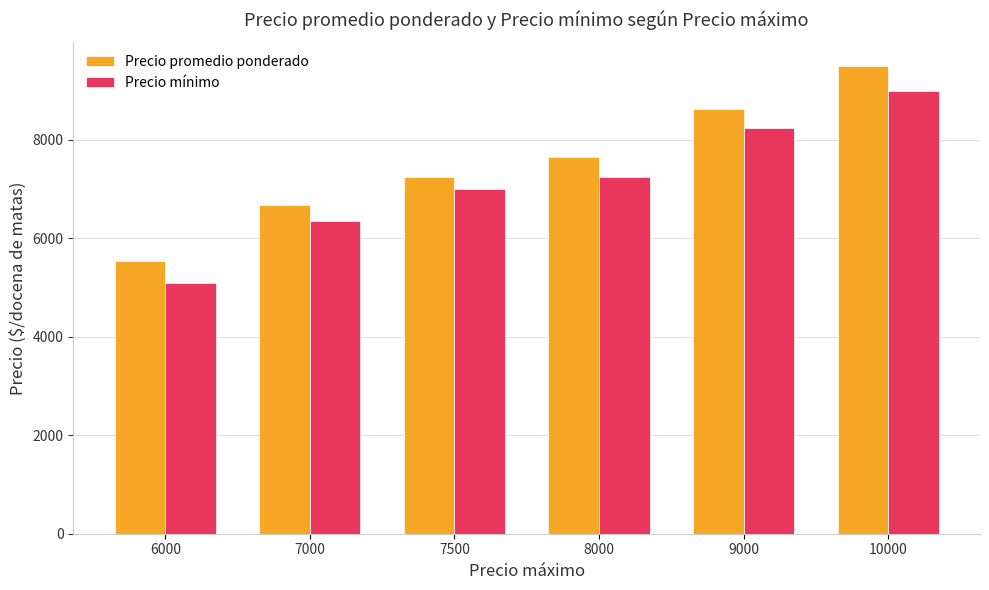

Are the bars grouped side by side (vs. stacked)?

Yes